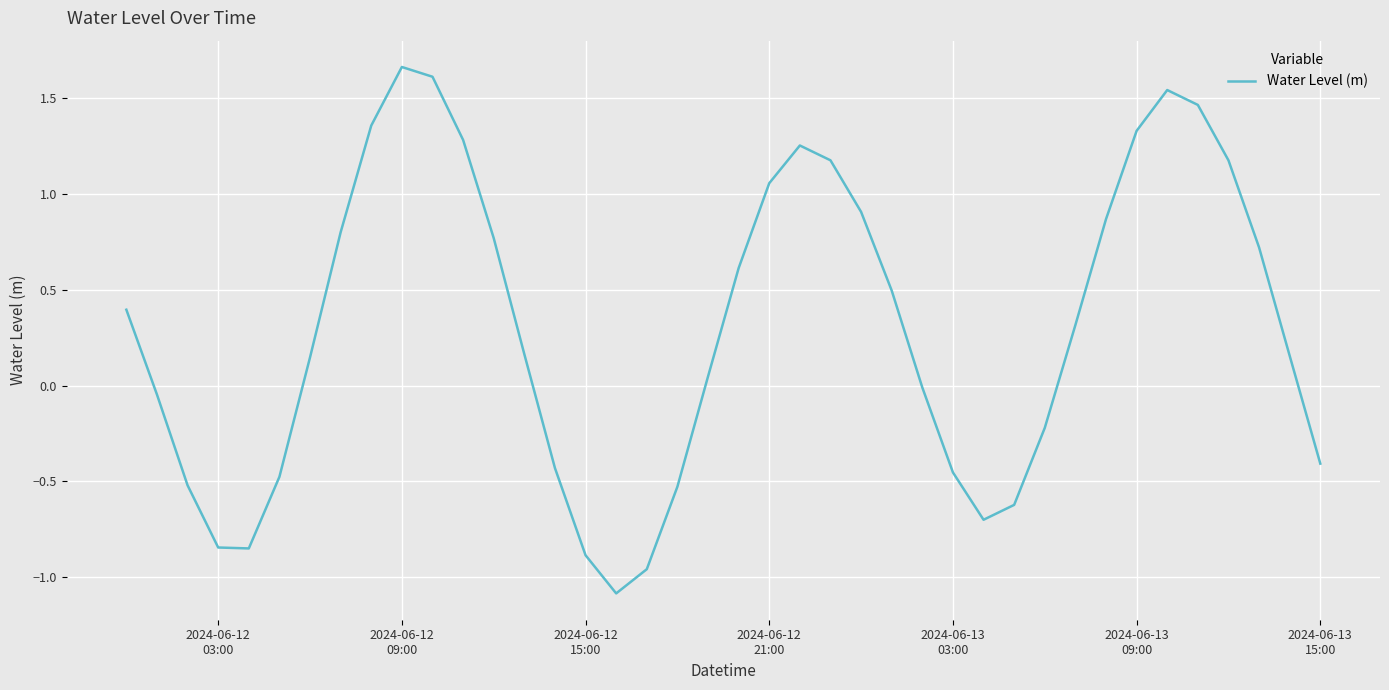

What is the smallest value displayed?

-1.1